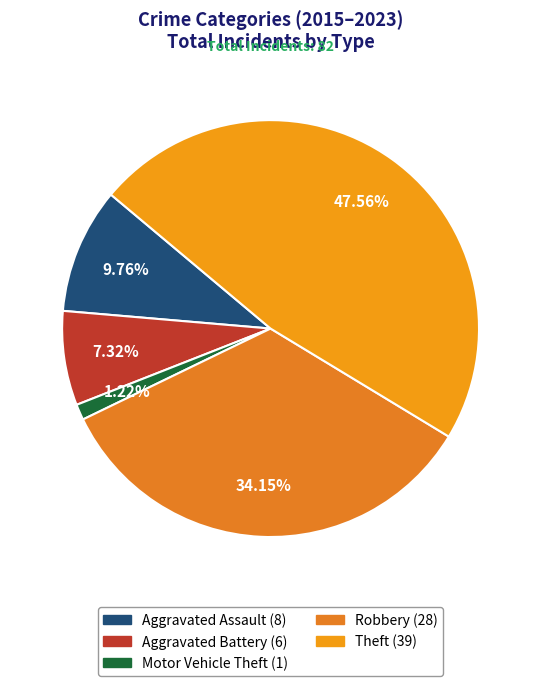

Approximately how many times larger is the value at Aggravated Assault compared to Theft?

0.2